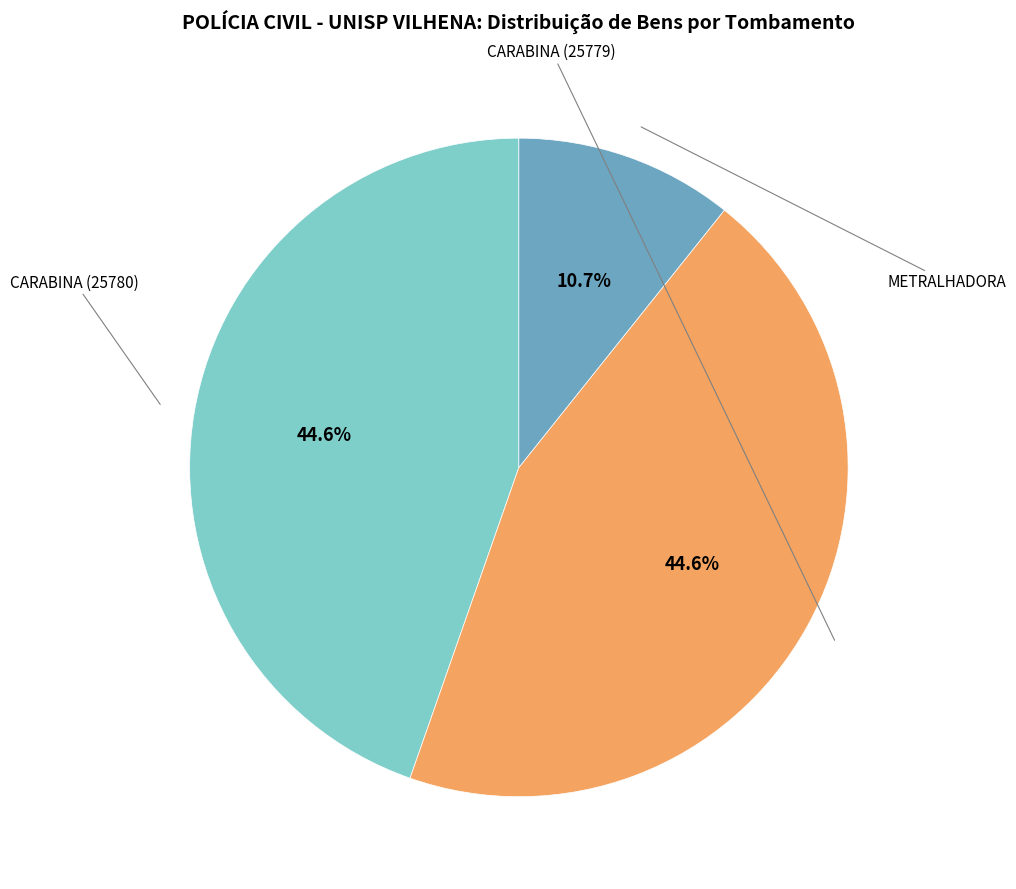

Is there a majority slice in this chart?

No